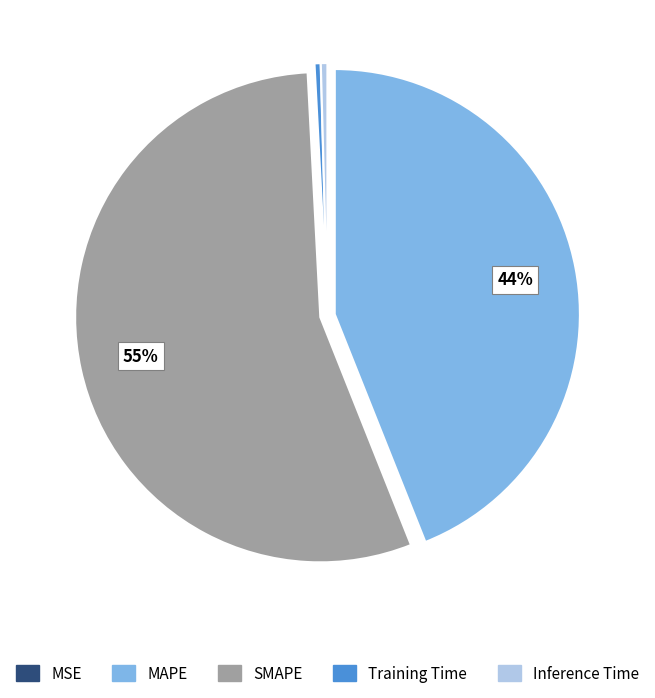

The SMAPE slice represents 45% of the pie. True or false?

False